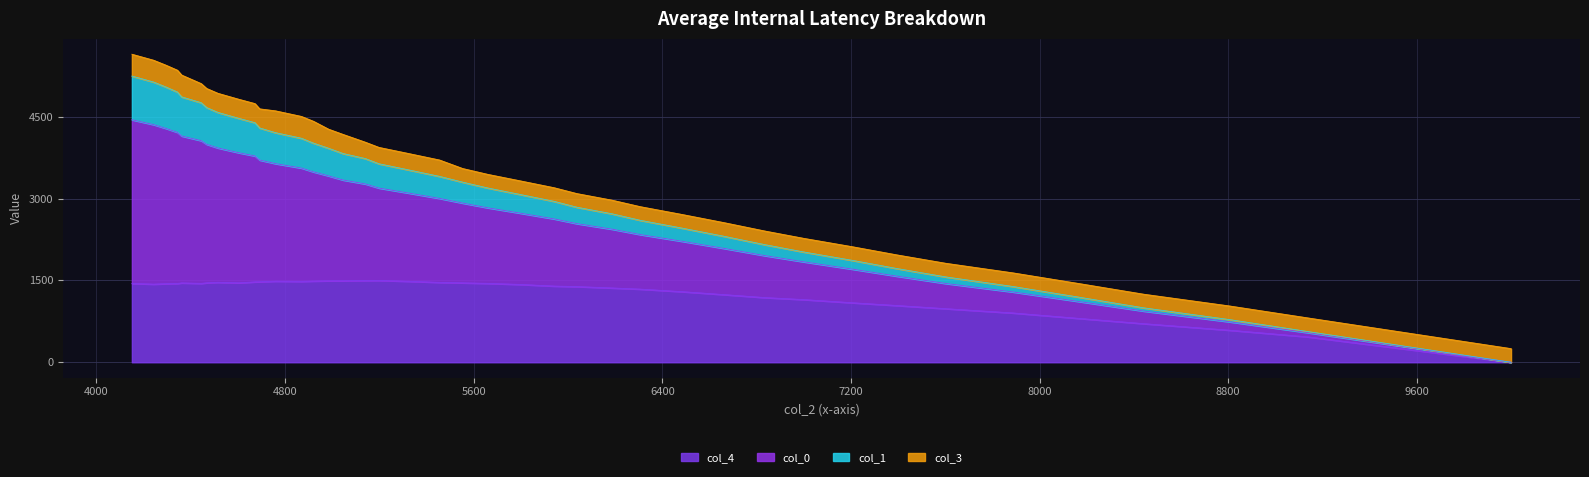

How many lines are shown in the chart?

4